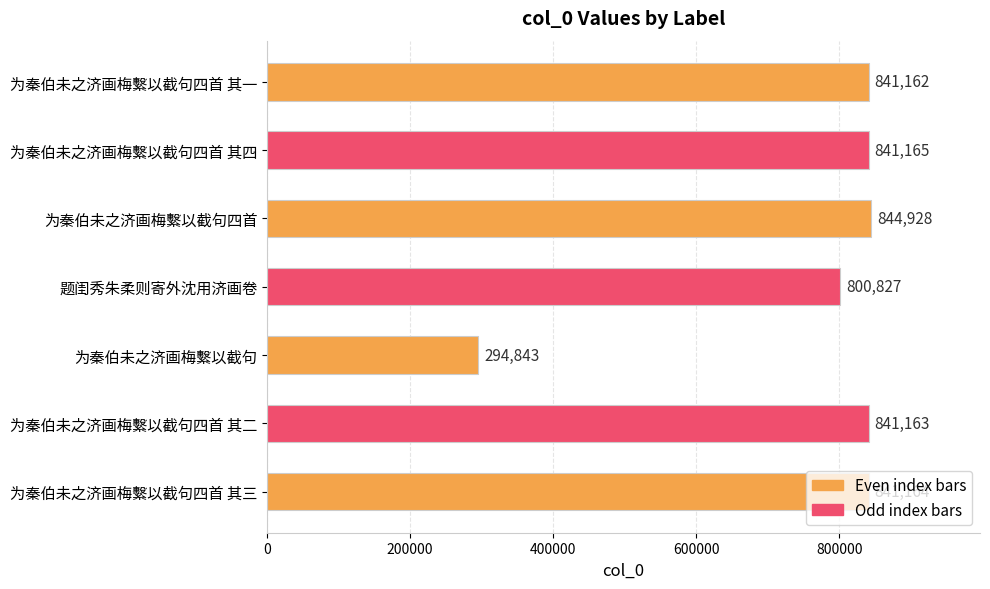

What is the ratio of the value at 为秦伯未之济画梅繫以截句四首 其三 to the value at 为秦伯未之济画梅繫以截句四首 其二?

1.0